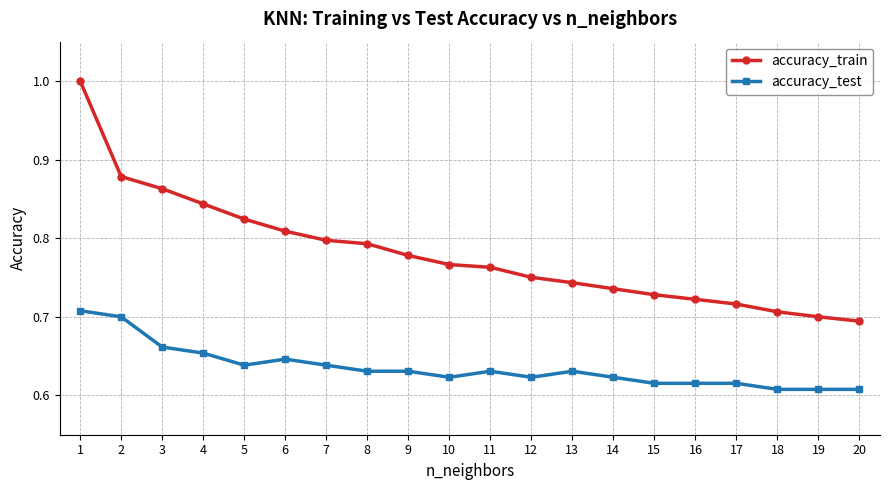

How many accuracy_test values are between 0 and 1?

20